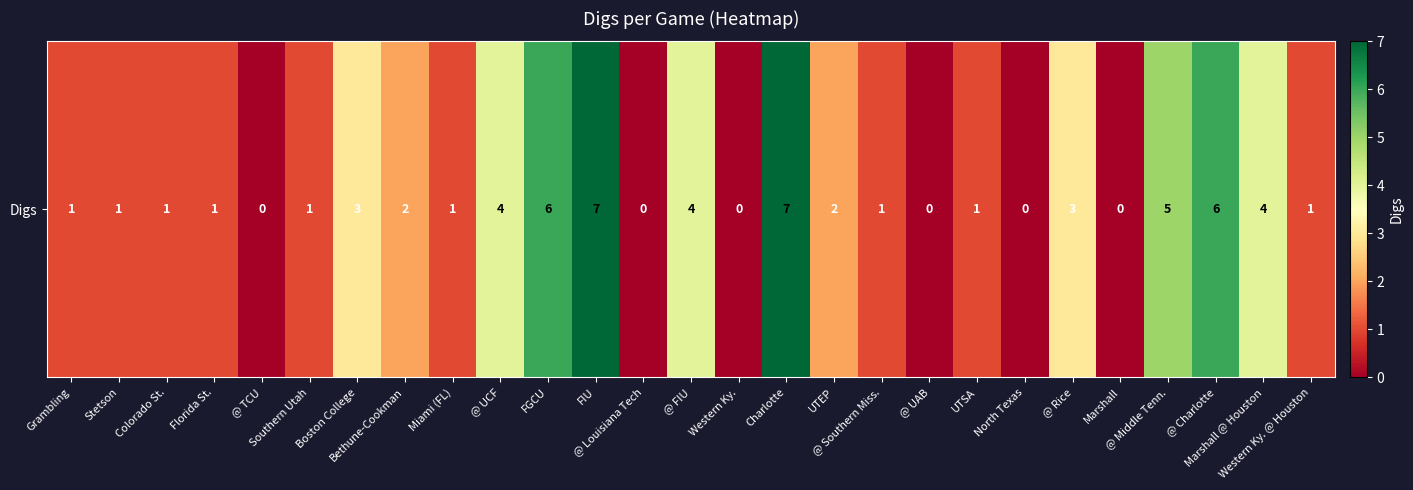

Count the values in the range 1 to 4.

16